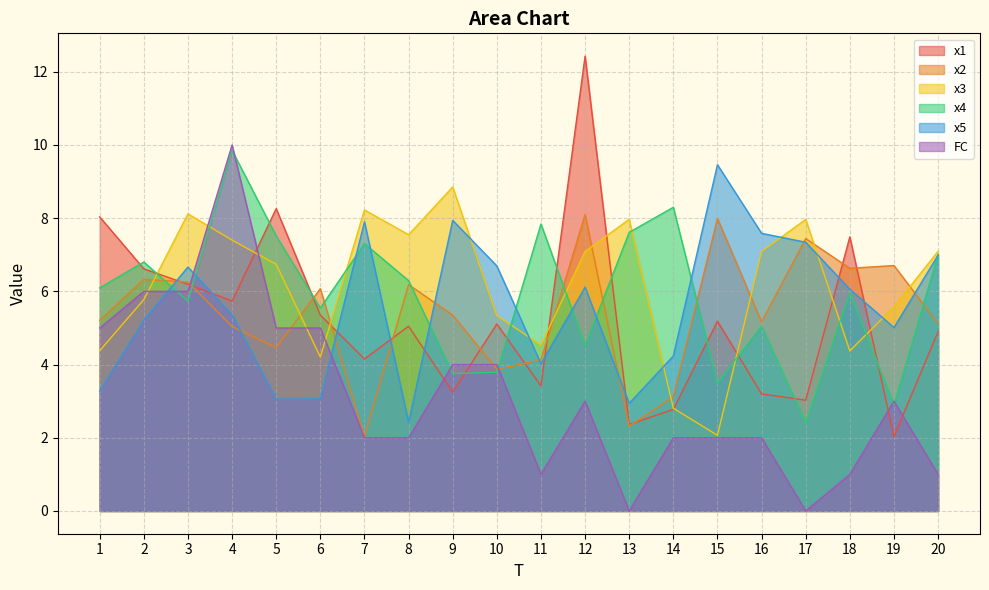

Is it true that x4 equals 5.0 at 16?

True